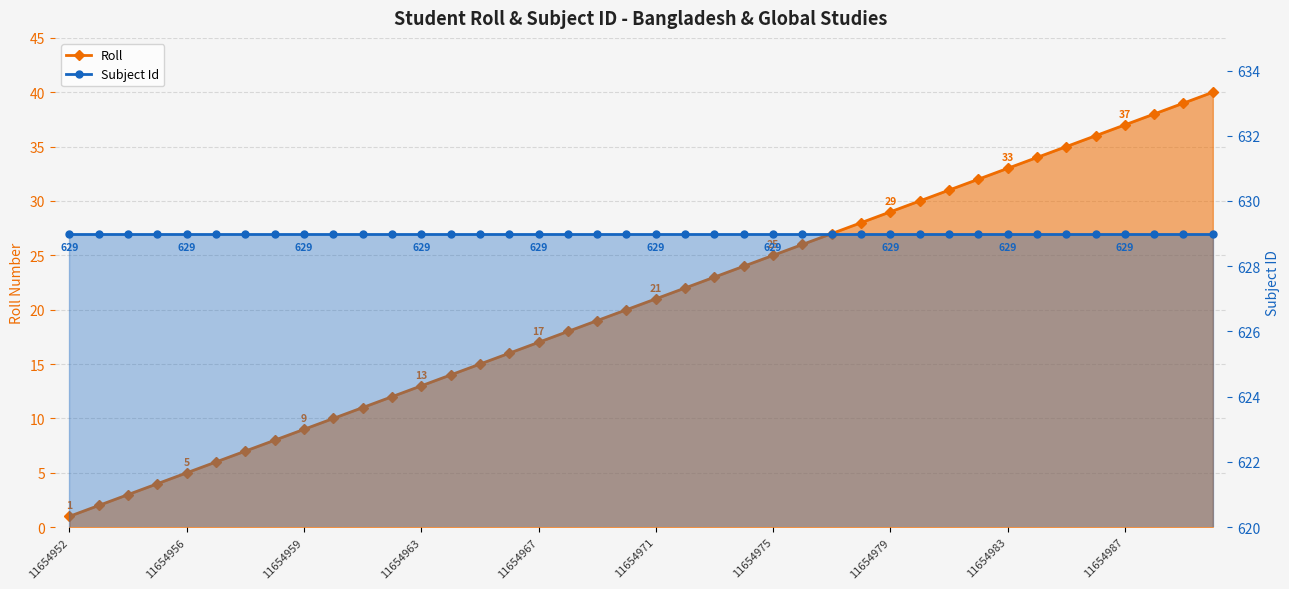

What is the highest value of the Roll series?

40